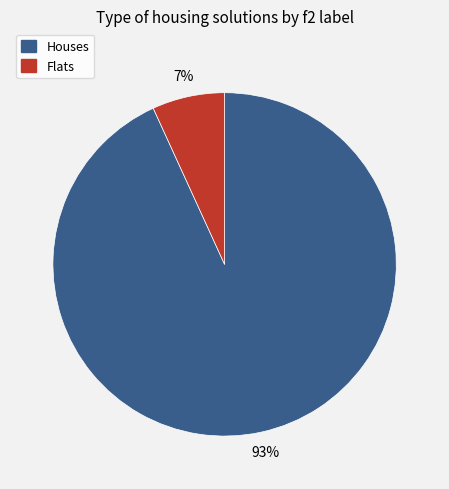

Is there any slice that represents more than half of the pie?

Yes